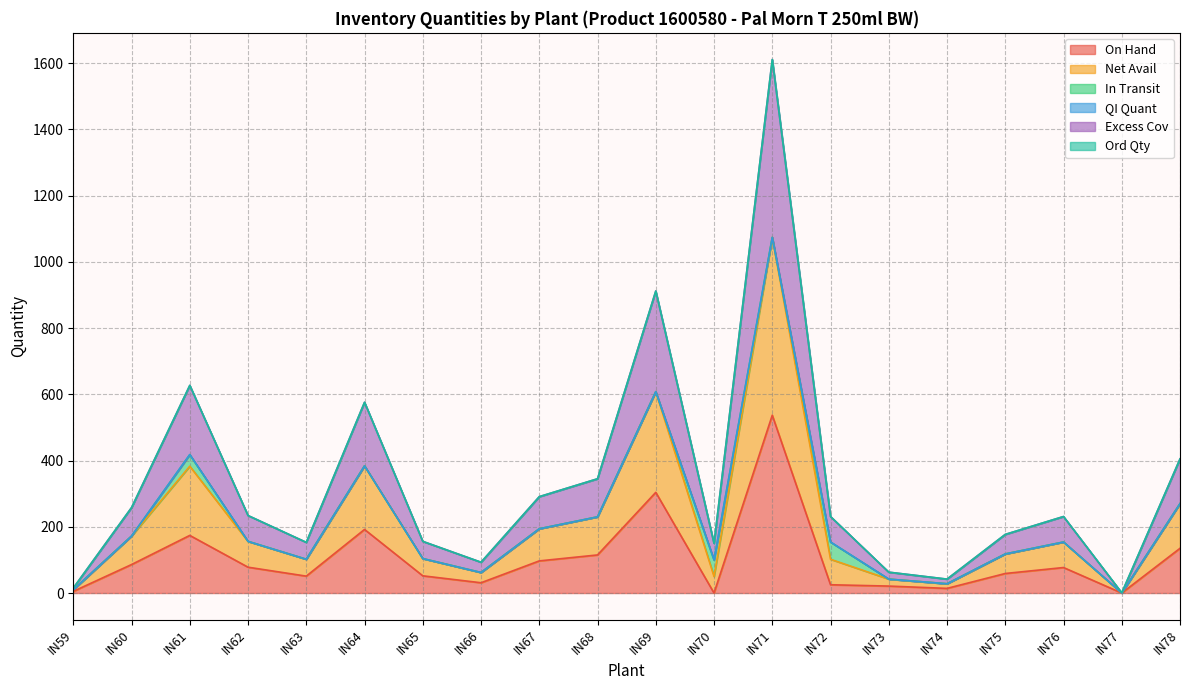

How many lines are shown in the chart?

6